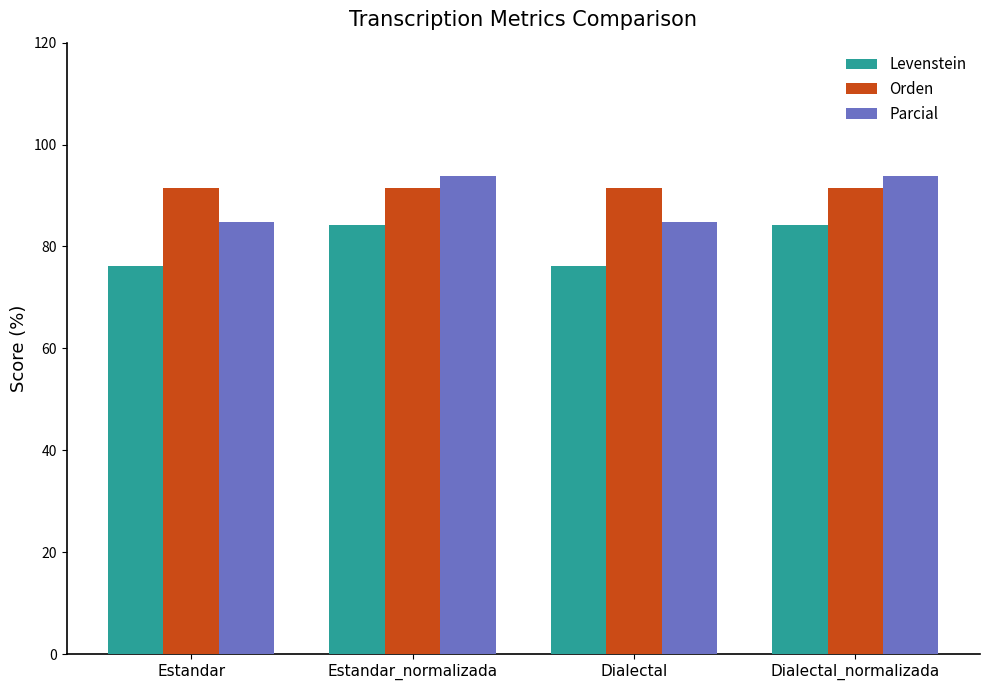

Does the chart contain stacked bars?

No